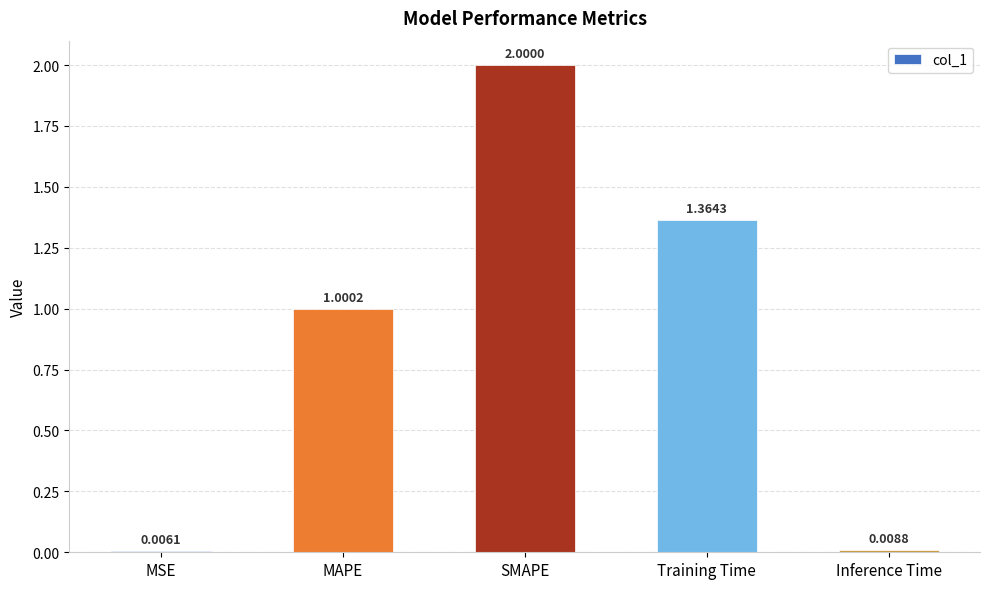

What is the greatest value displayed?

2.0